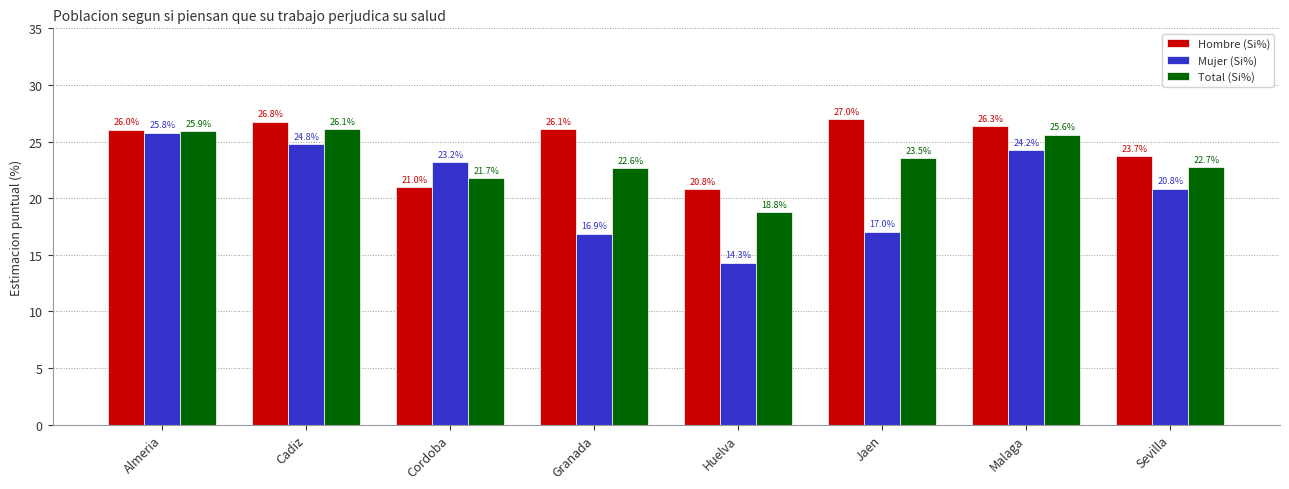

How many bars are there in each group?

3